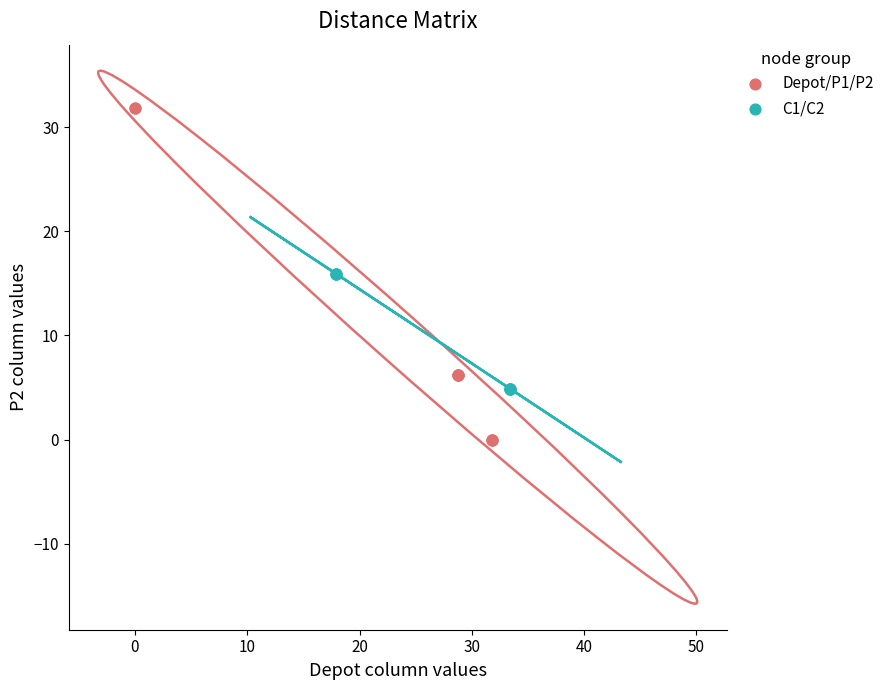

Which series has the largest Y range (max minus min)?

Depot/P1/P2